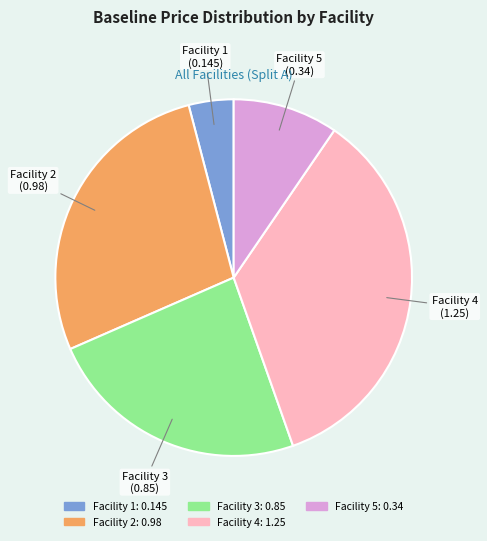

Is Facility 1 the majority of the pie?

No